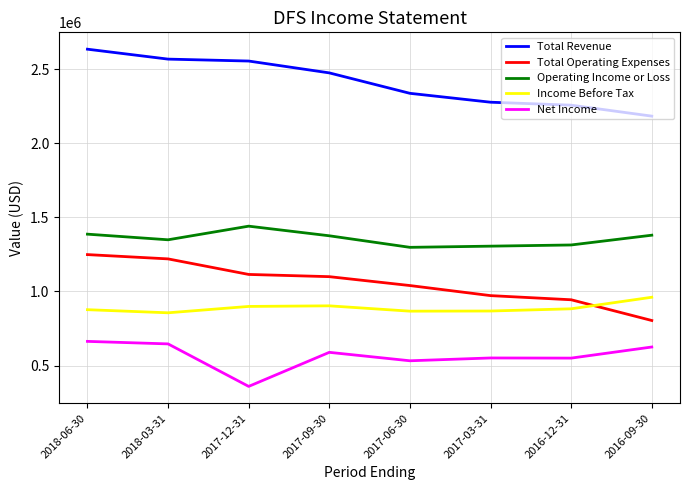

What is the difference between the second highest and minimum values in the Income Before Tax series?

47000